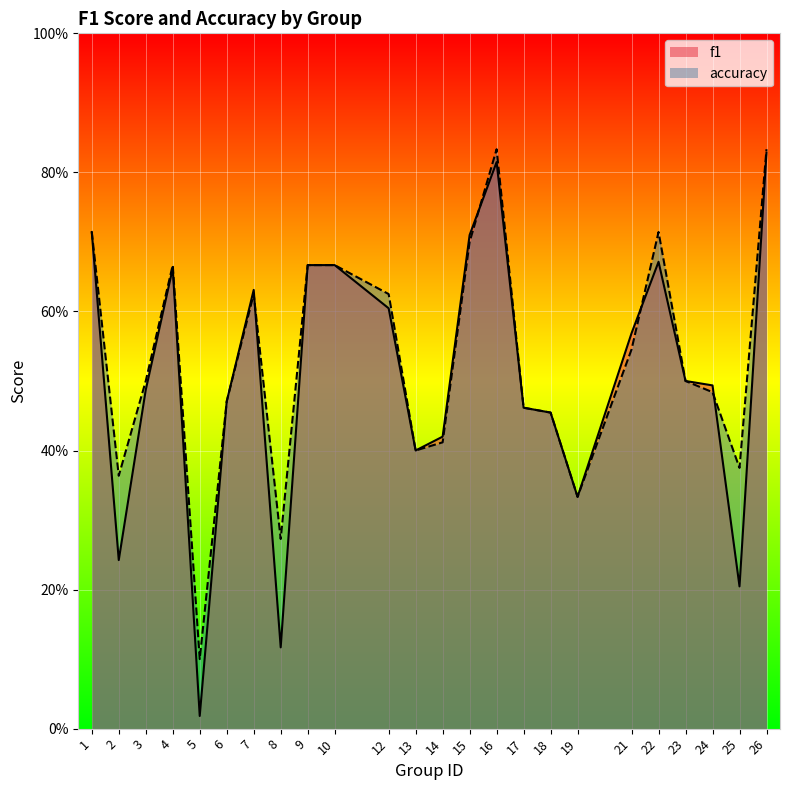

Between 14 and 21, which series saw the biggest shift?

f1